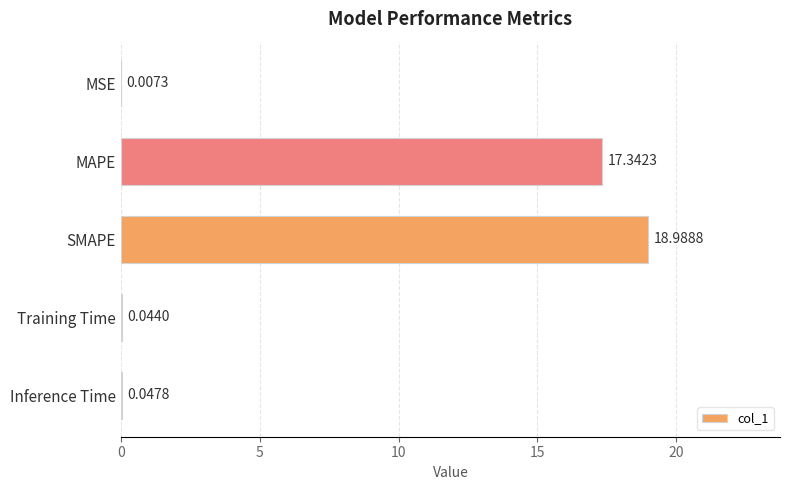

Which category has the highest value across all series?

SMAPE